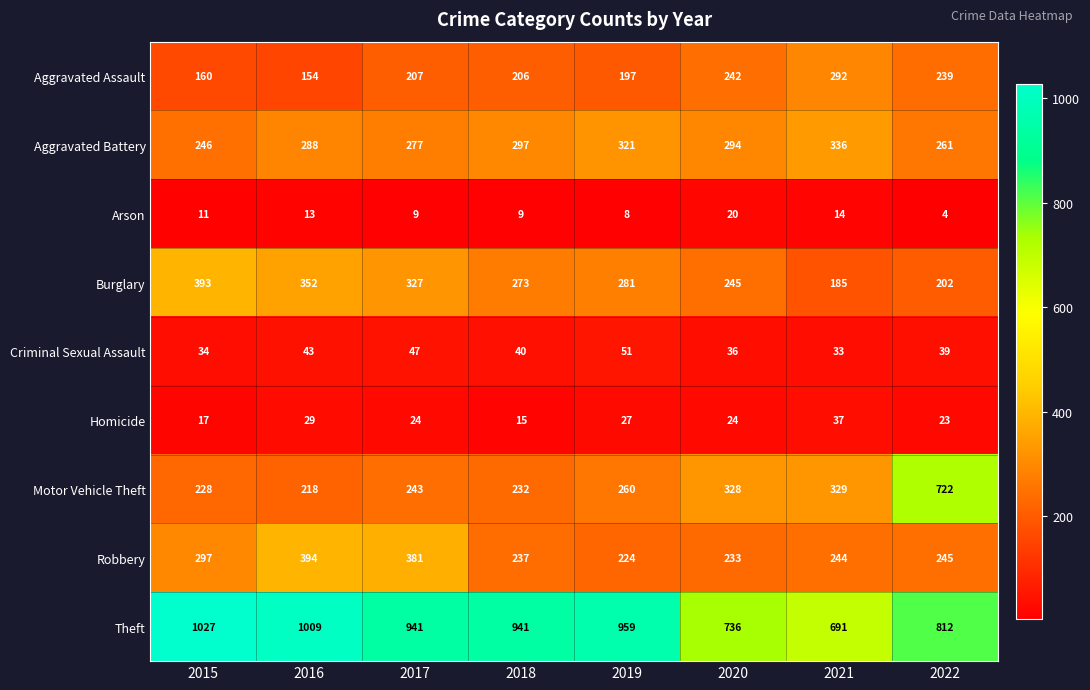

What is the total value across all series at 2020?

2158